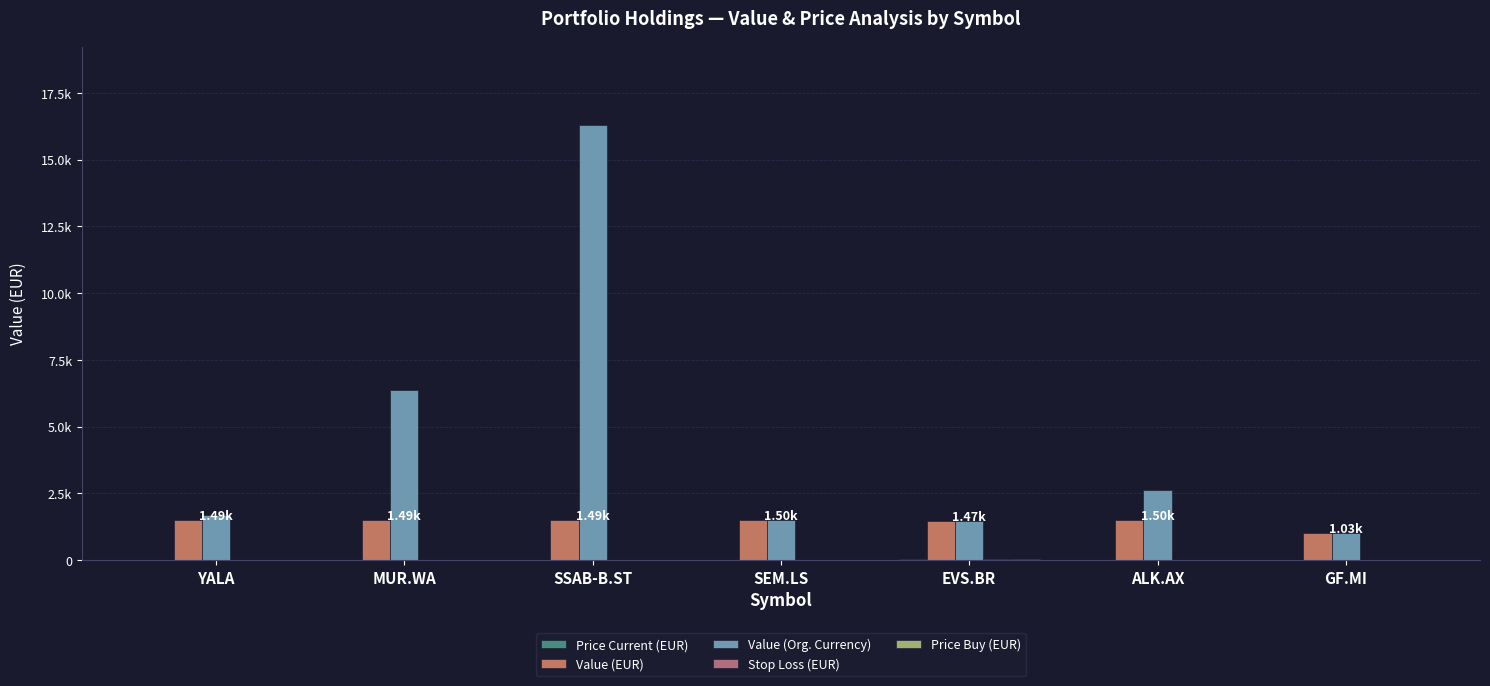

What is the label of the 7th bar from the right?

YALA